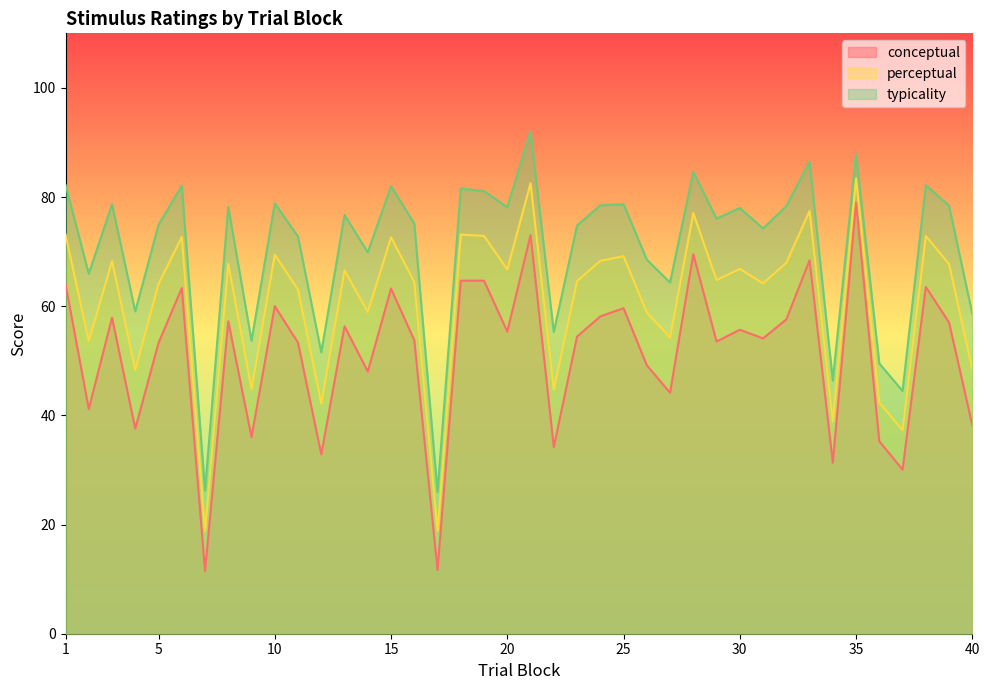

Which category has the lowest value in the conceptual series?

7